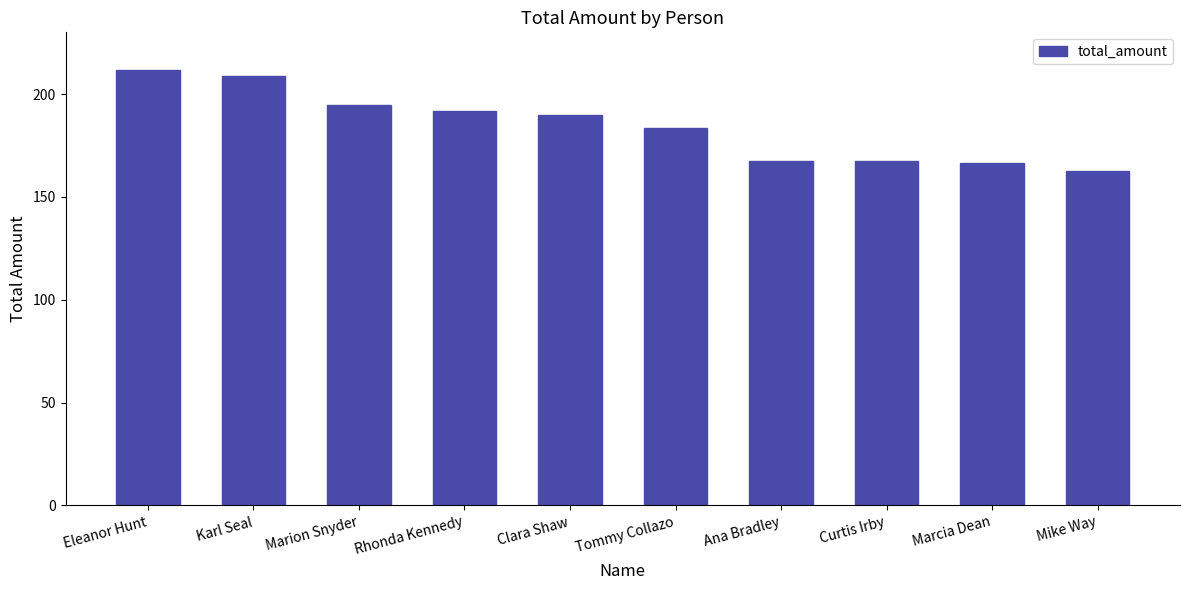

What is the label of the 6th bar from the left?

Tommy Collazo